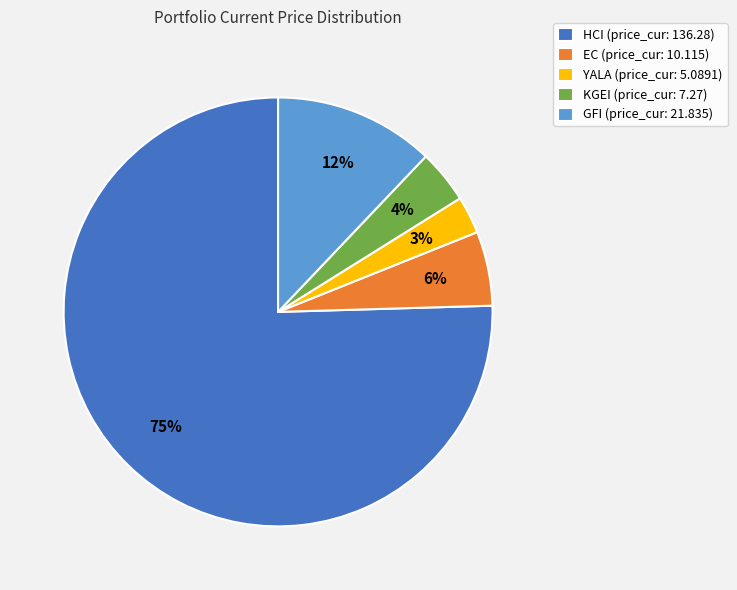

To the nearest percent, what portion does GFI represent?

12%